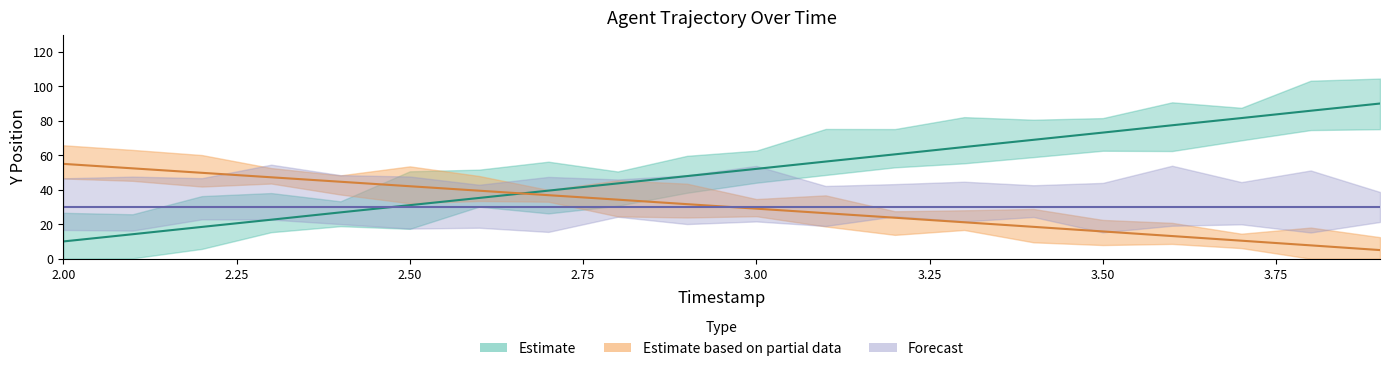

What is the greatest value displayed?

90.0